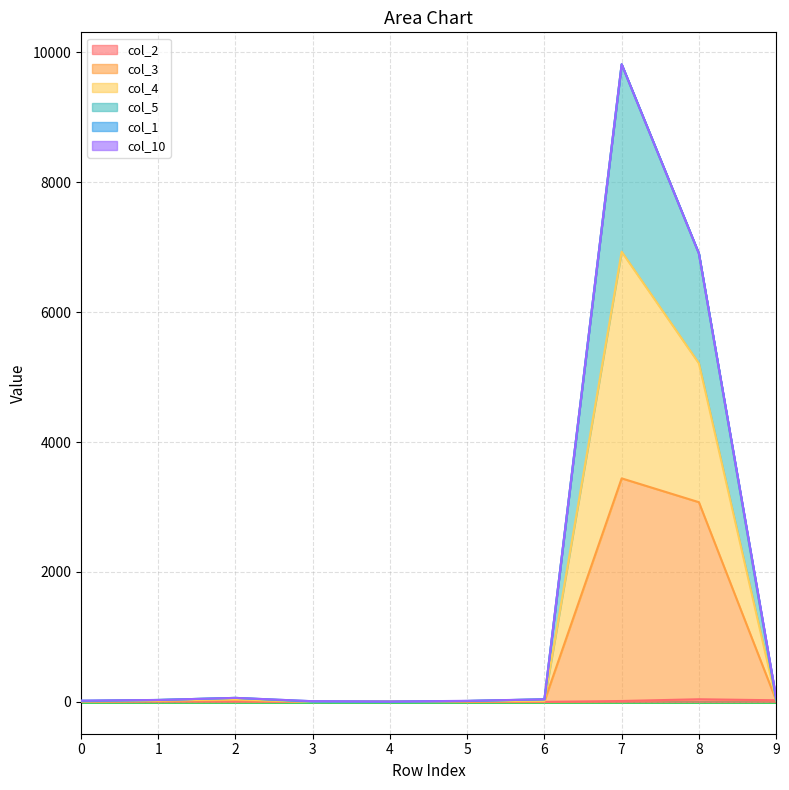

True or false: col_3 and col_4 cross at least once.

False